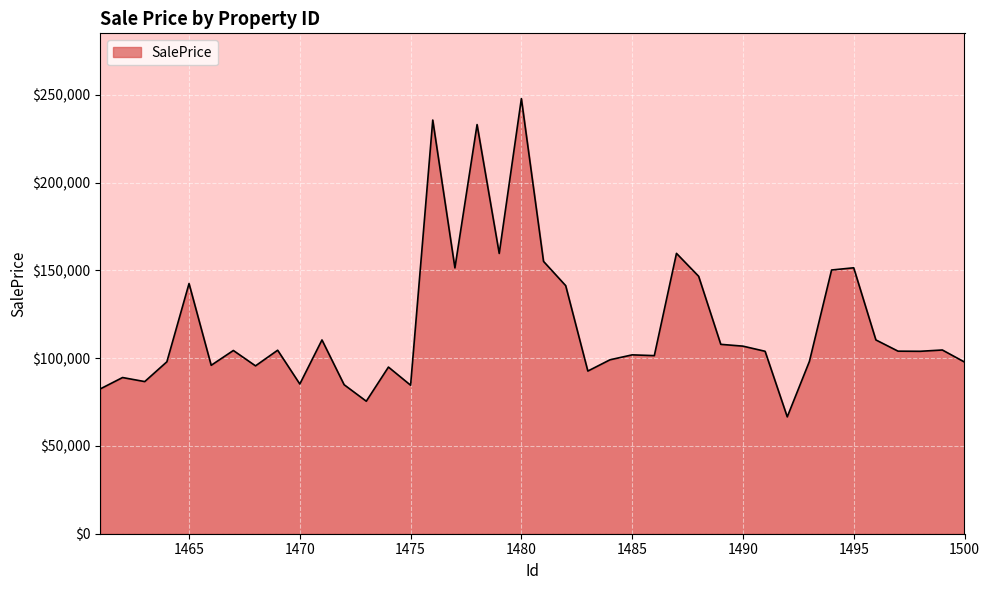

What is the difference between the maximum and minimum values?

181345.8